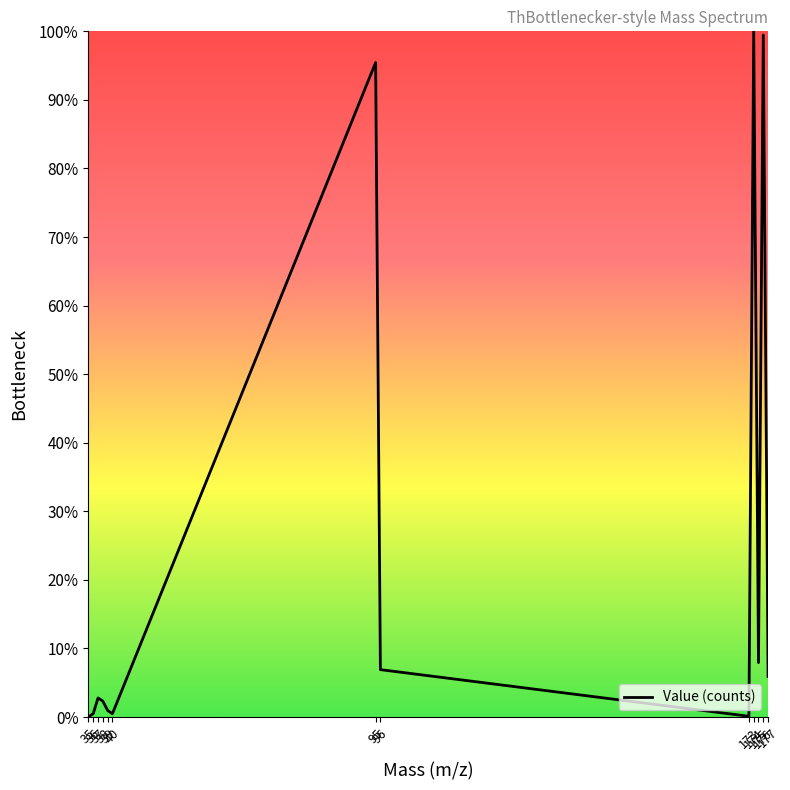

What is the difference between the maximum and minimum values?

100.0